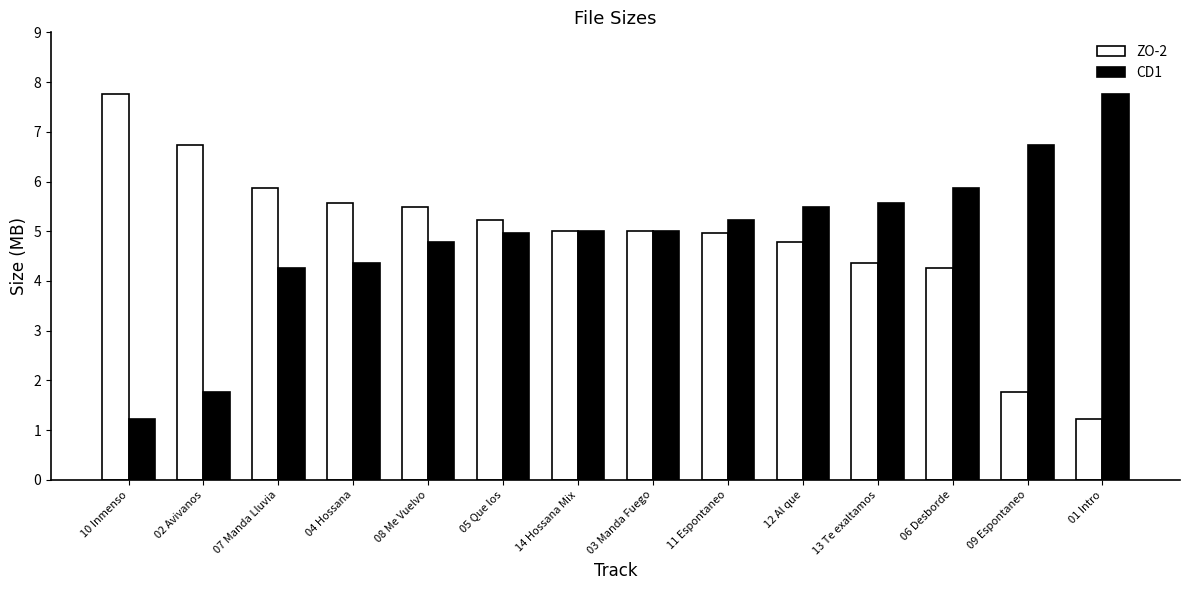

What is the total value across all series at 02 Avivanos?

8.5